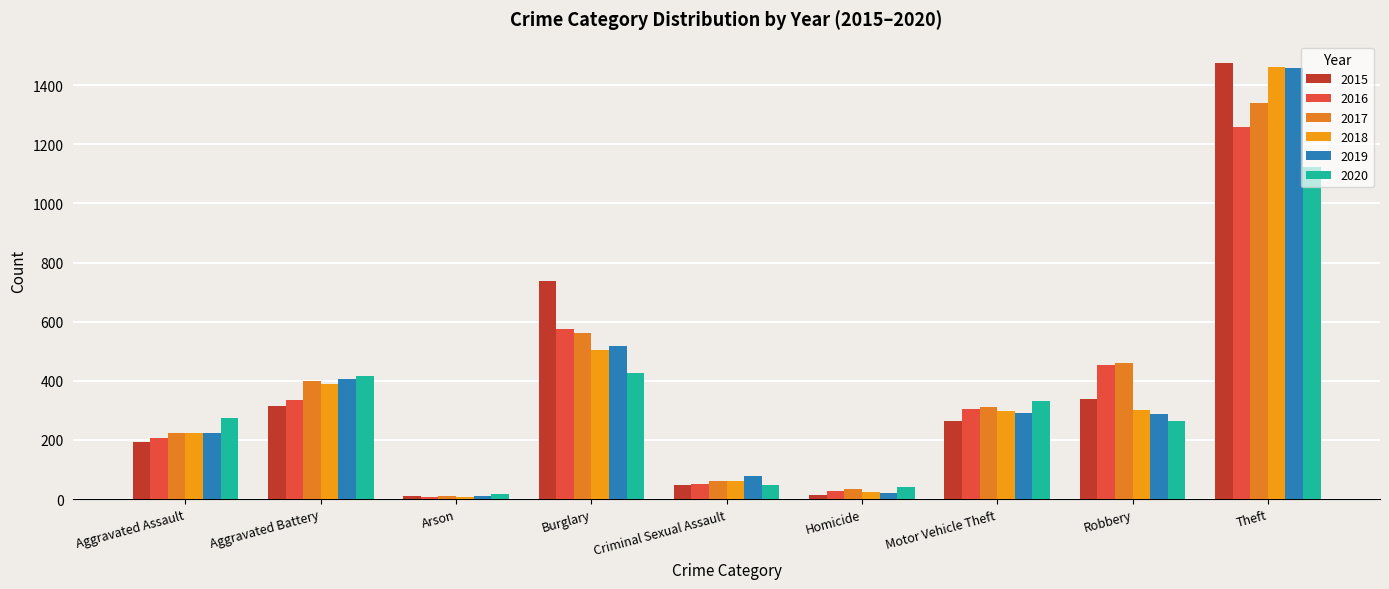

How many categories are shown in the chart?

9